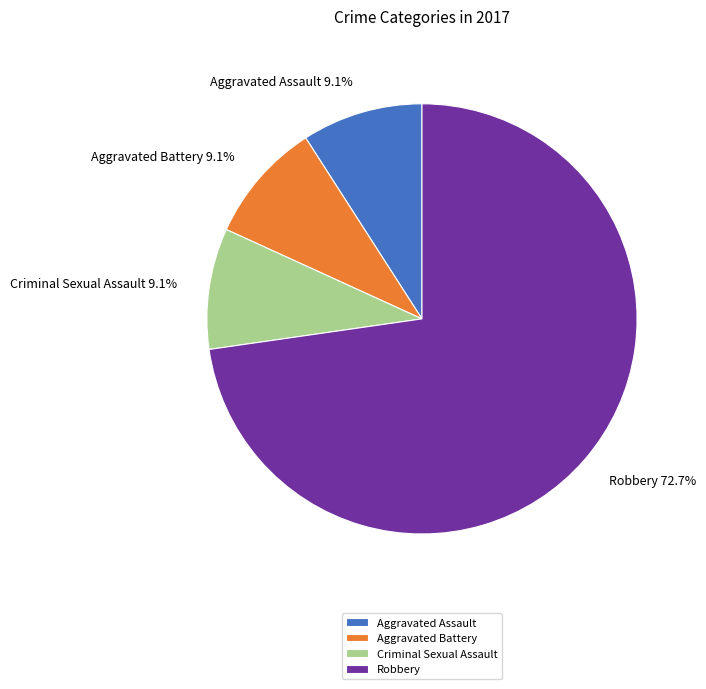

How many slices are in this pie chart?

4